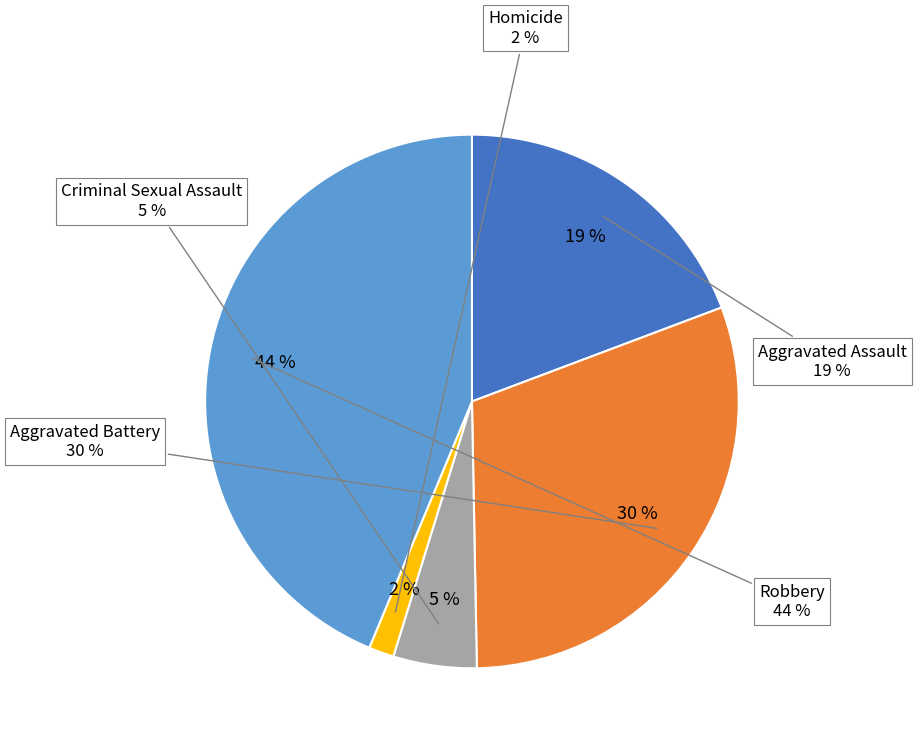

To the nearest percent, what is the combined percentage of Aggravated Battery and Homicide?

32%